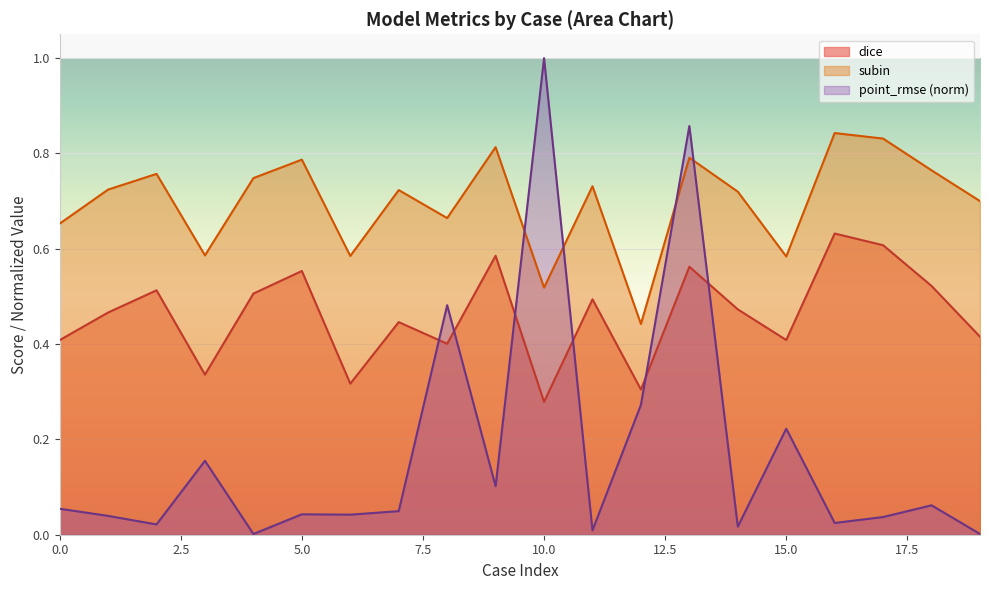

Reading left to right, extract all data points from this chart.

dice: 0=0.4	1=0.5	2=0.5	3=0.3	4=0.5	5=0.6	6=0.3	7=0.4	8=0.4	9=0.6	10=0.3	11=0.5	12=0.3	13=0.6	14=0.5	15=0.4	16=0.6	17=0.6	18=0.5	19=0.4
subin: 0=0.7	1=0.7	2=0.8	3=0.6	4=0.7	5=0.8	6=0.6	7=0.7	8=0.7	9=0.8	10=0.5	11=0.7	12=0.4	13=0.8	14=0.7	15=0.6	16=0.8	17=0.8	18=0.8	19=0.7
point_rmse: 0=0.1	1=0.0	2=0.0	3=0.2	4=0.0	5=0.0	6=0.0	7=0.0	8=0.5	9=0.1	10=1.0	11=0.0	12=0.3	13=0.9	14=0.0	15=0.2	16=0.0	17=0.0	18=0.1	19=0.0